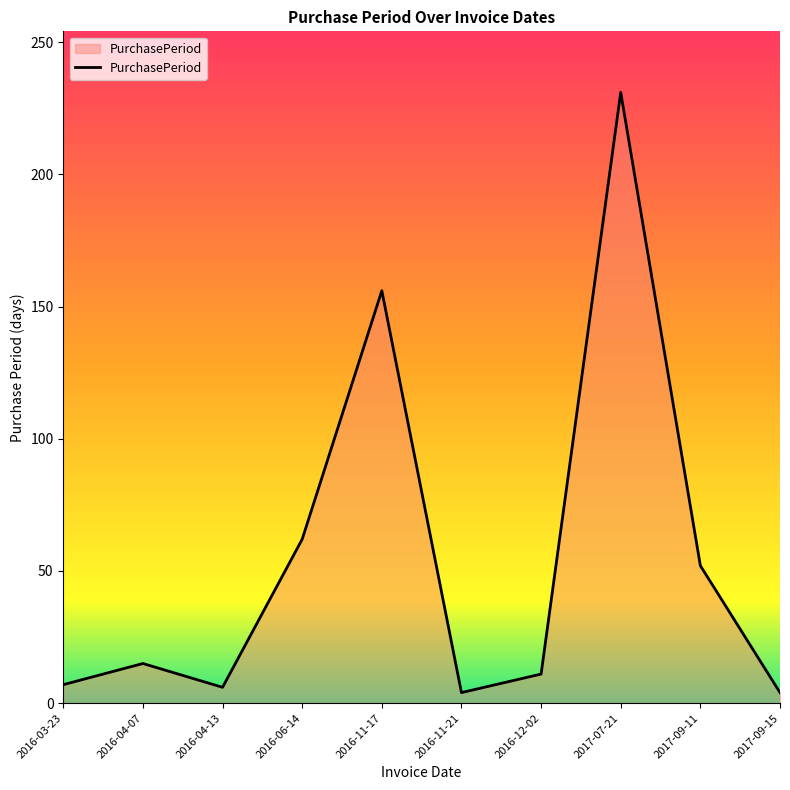

What is the smallest value displayed?

4